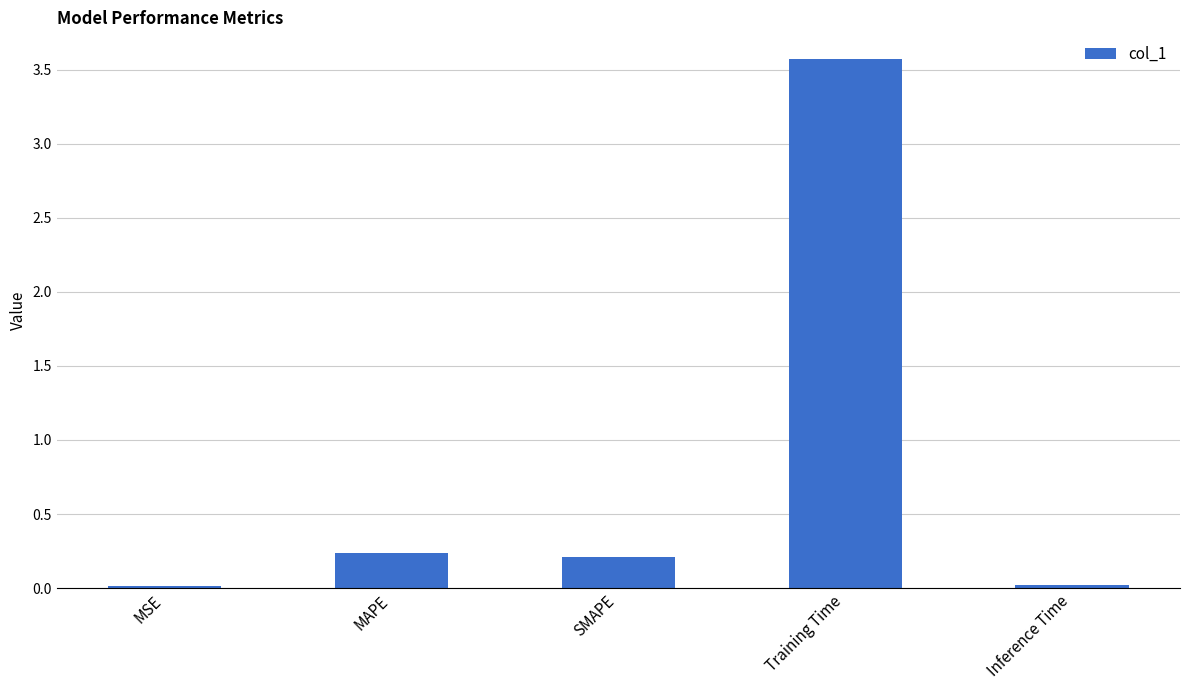

The chart shows a value of 0.0 at MSE. True or false?

True